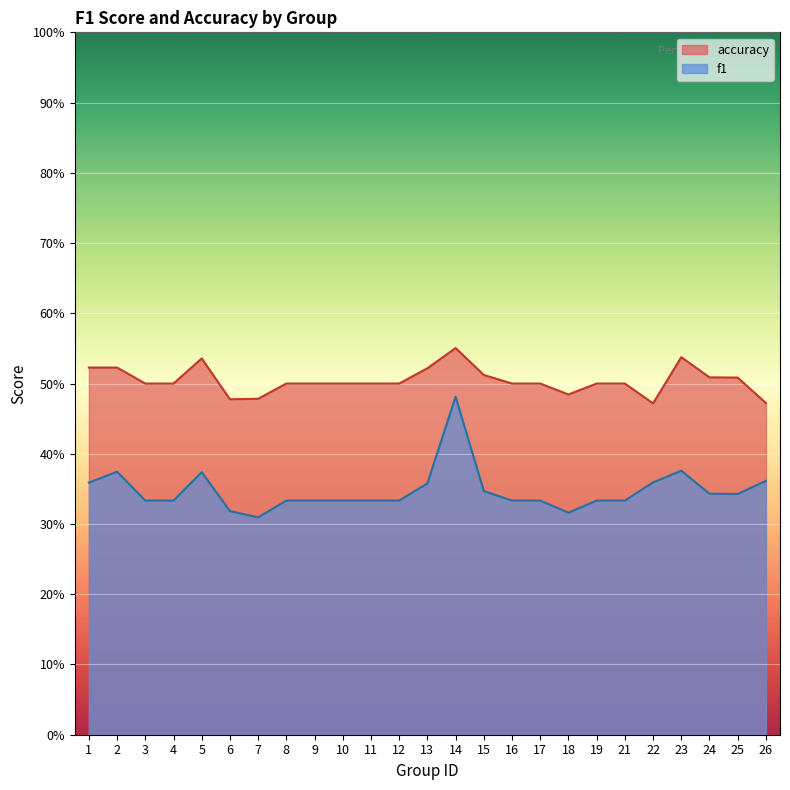

What value does the f1 series have at 23?

0.4